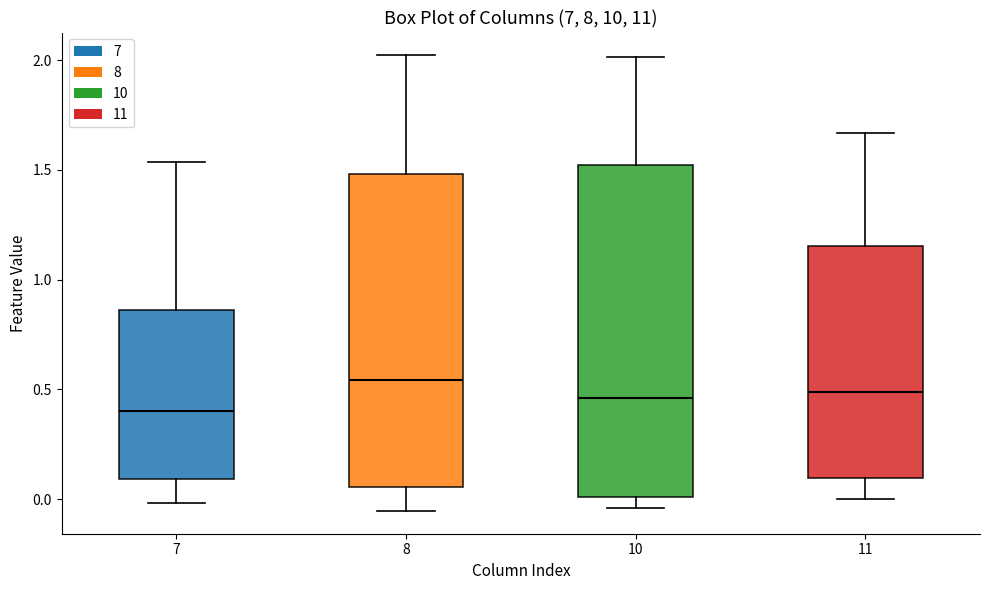

Reading left to right, read every box against the y-axis: the position of its median line, the range the box covers, and the ends of its whiskers. The values are not printed on the chart, so give them approximately, as read against the axis.

7: median 0.40, box 0.10 to 0.85, whiskers 0.00 to 1.55
8: median 0.55, box 0.05 to 1.50, whiskers -0.05 to 2.00
10: median 0.45, box 0.00 to 1.50, whiskers -0.05 to 2.00
11: median 0.50, box 0.10 to 1.15, whiskers 0.00 to 1.65